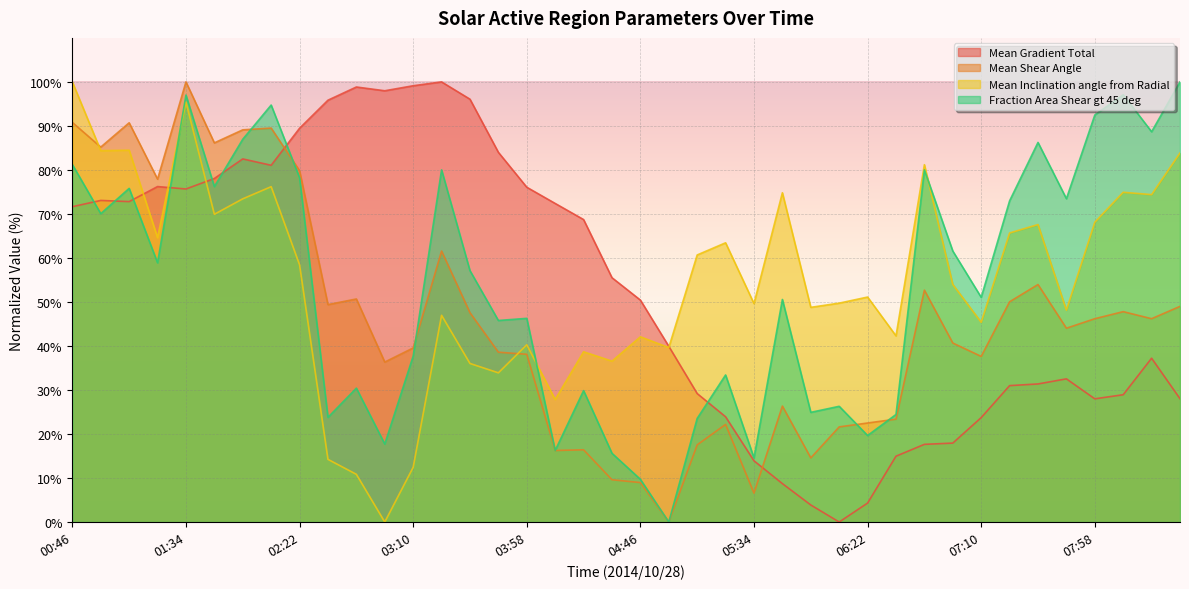

True or false: Mean Gradient Total has more than 1 interior local peaks.

True